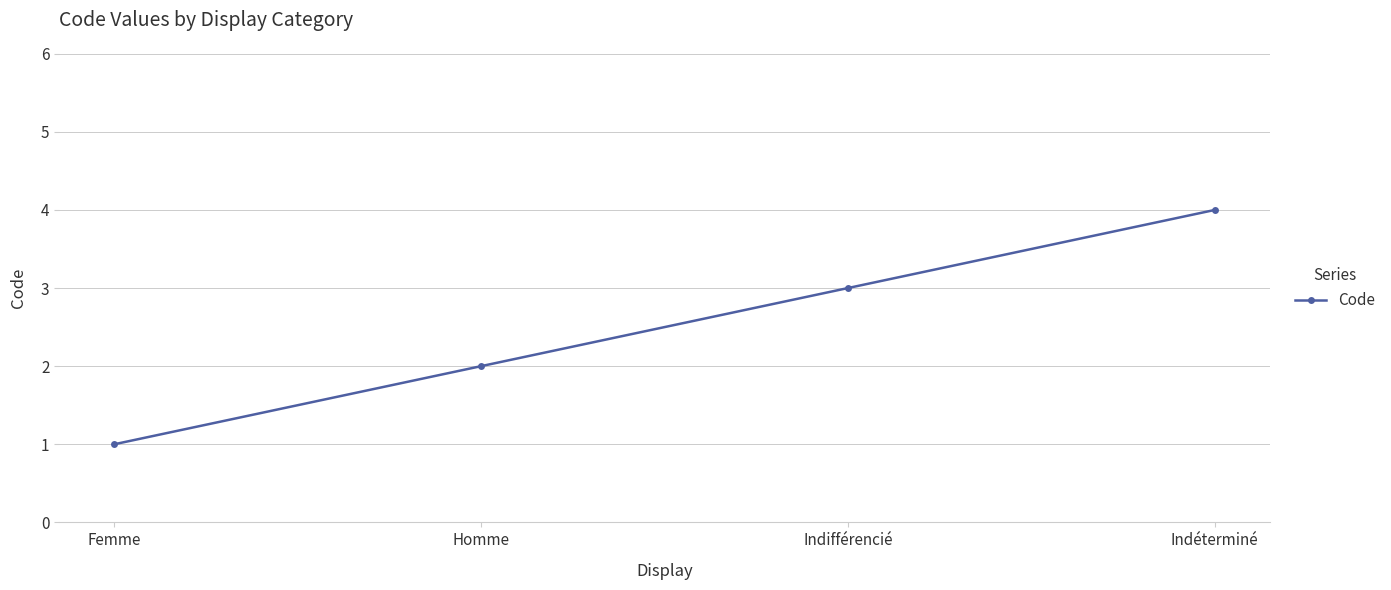

How many distinct data groups are displayed?

1